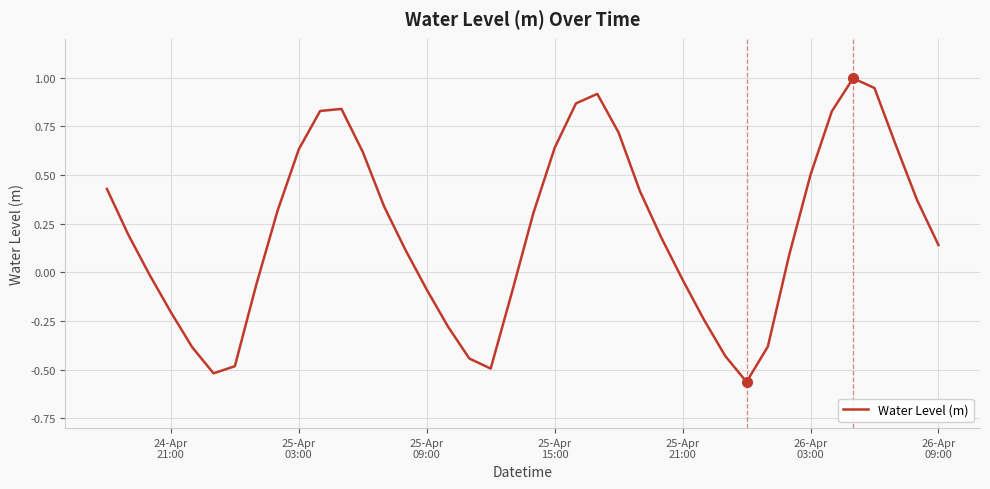

What is the greatest value displayed?

1.0